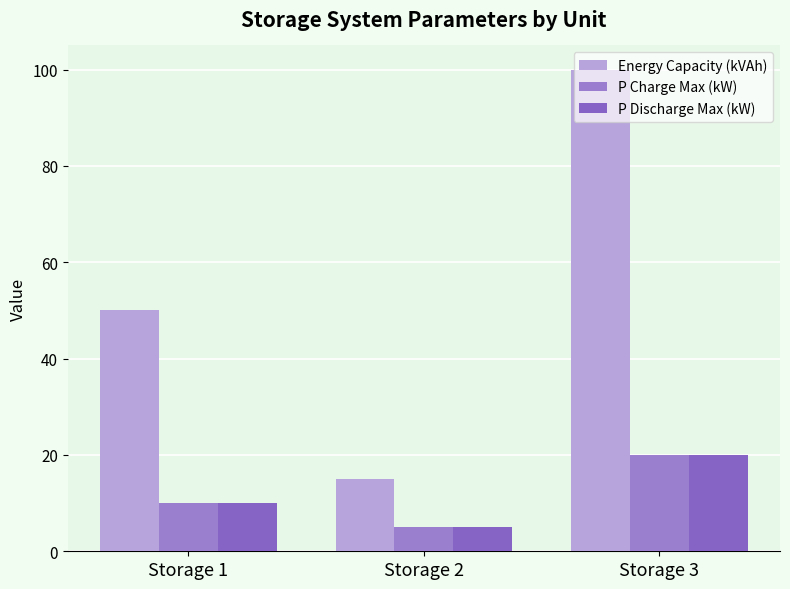

What are all the series names shown in the legend?

Energy Capacity (kVAh), P Charge Max (kW), P Discharge Max (kW)